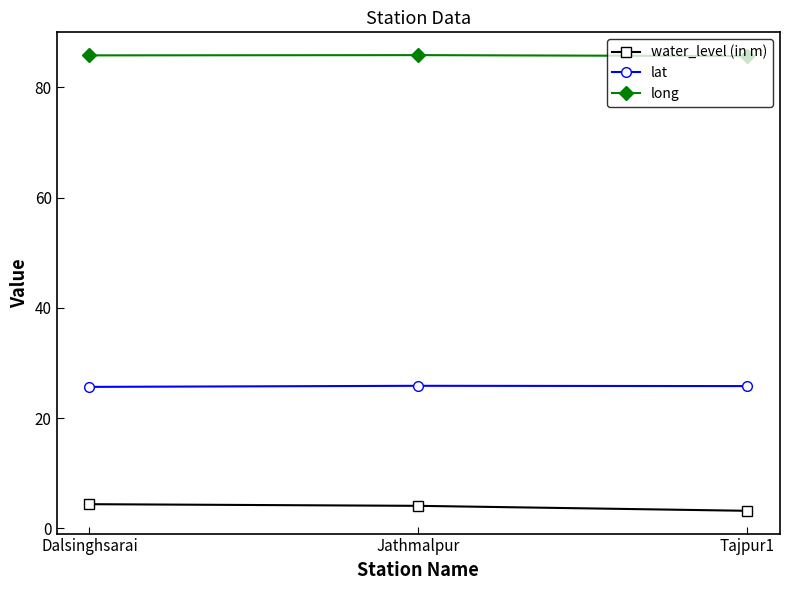

How many values in the water_level (in m) series exceed 4?

2